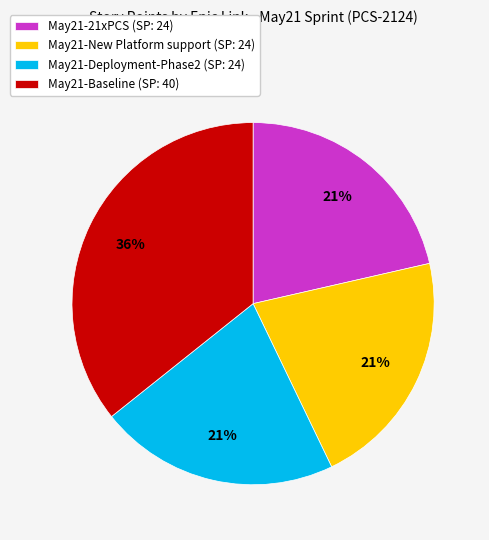

To the nearest percent, what portion does May21-New Platform support represent?

21%